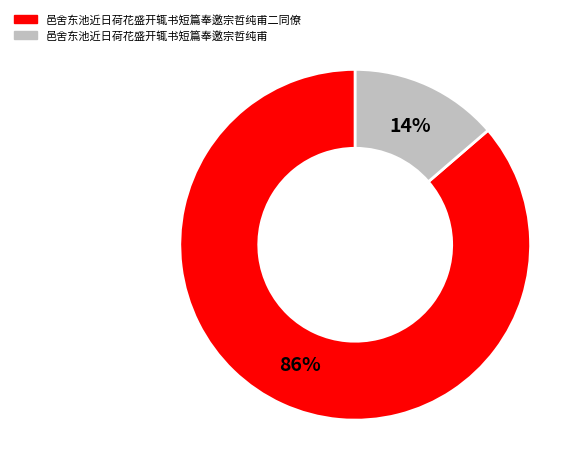

To the nearest percent, what is the average slice percentage?

50%